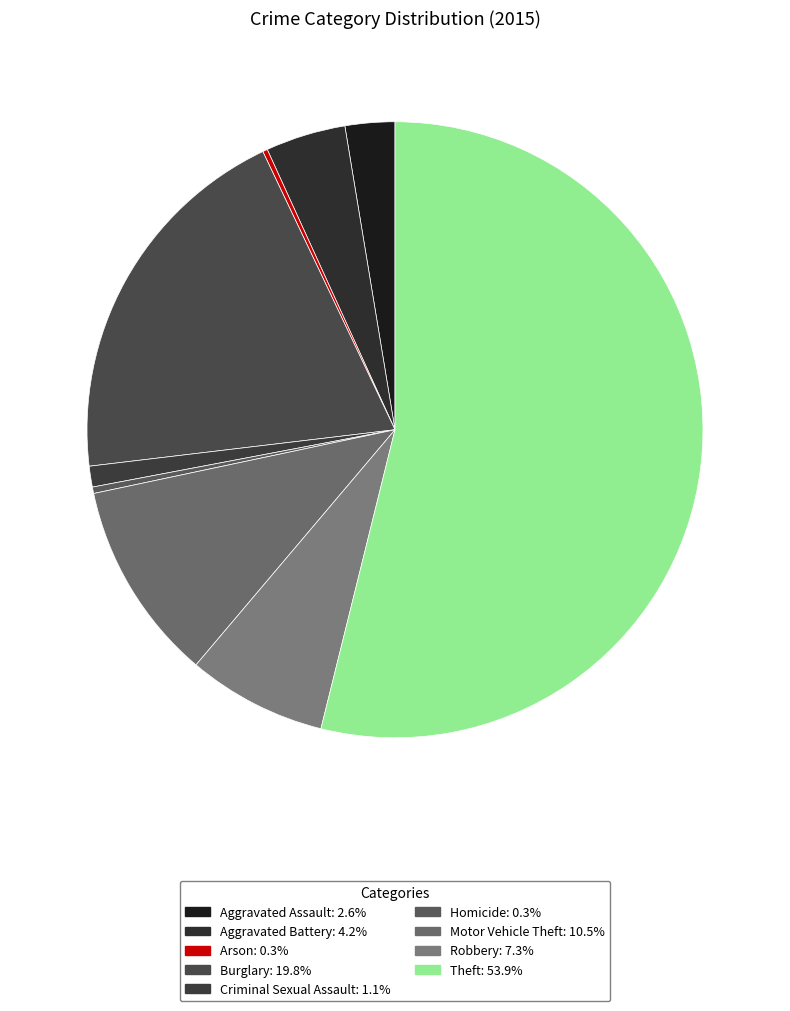

What percentage is the Robbery slice, to the nearest percent?

7%